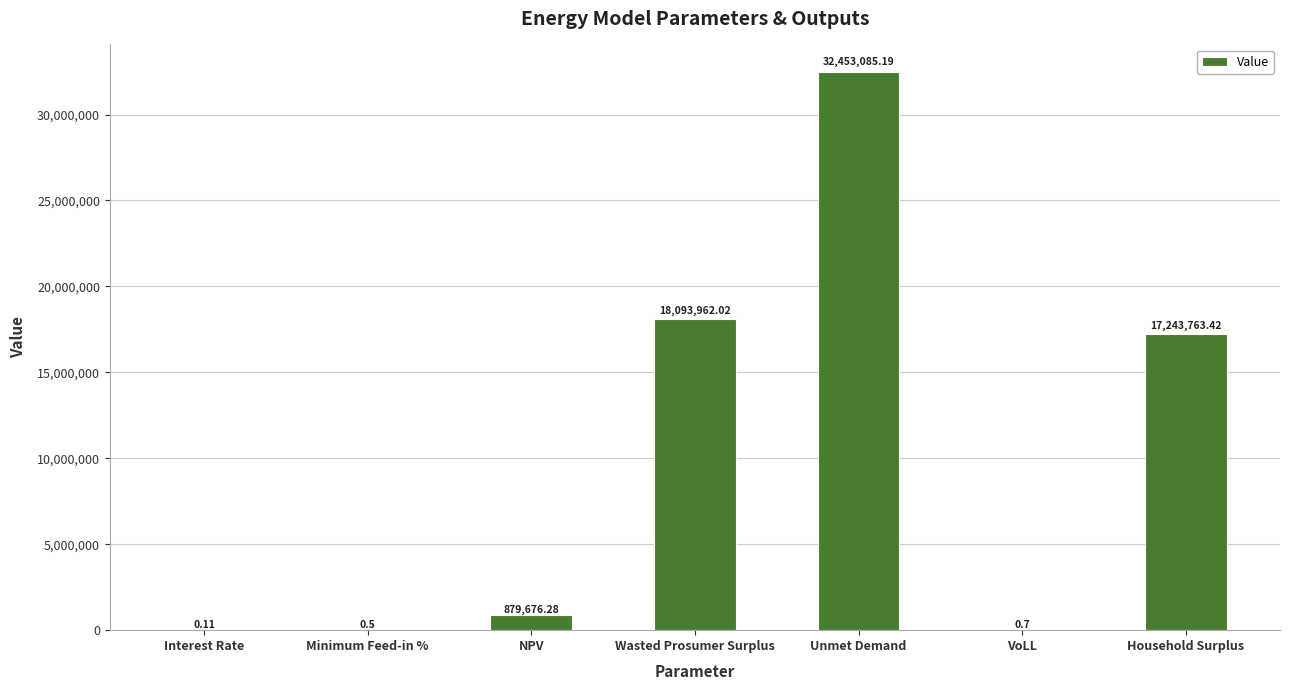

The chart shows a value of 17243763.4 at Household Surplus. True or false?

True